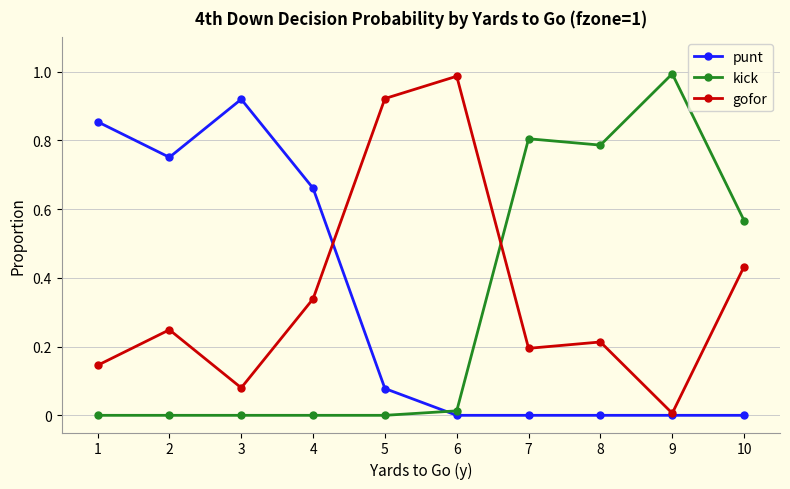

At which category does gofor reach its first local peak?

2